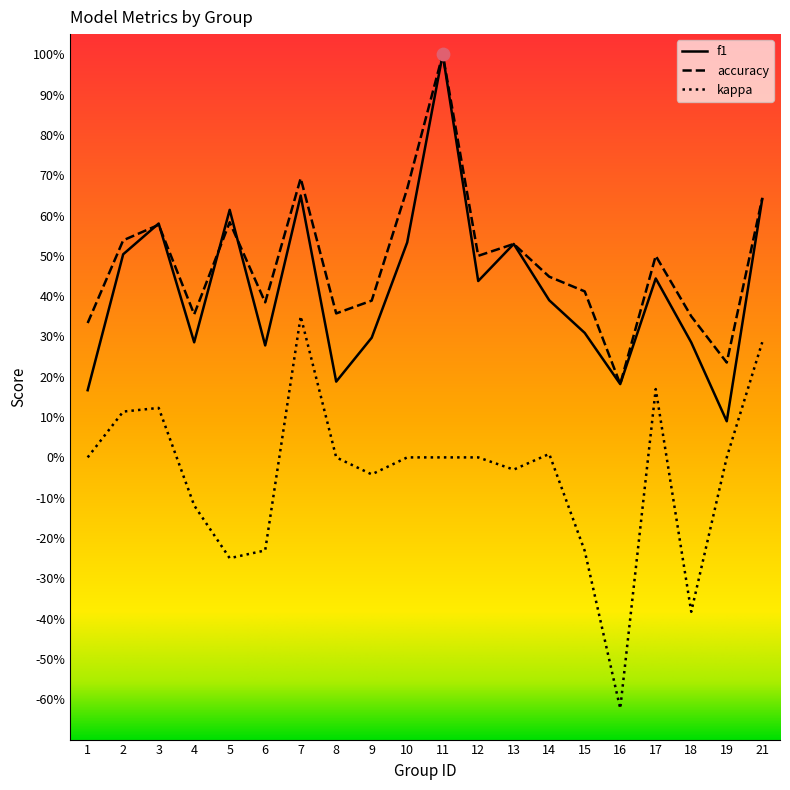

At which category is the sum across all series the highest?

11